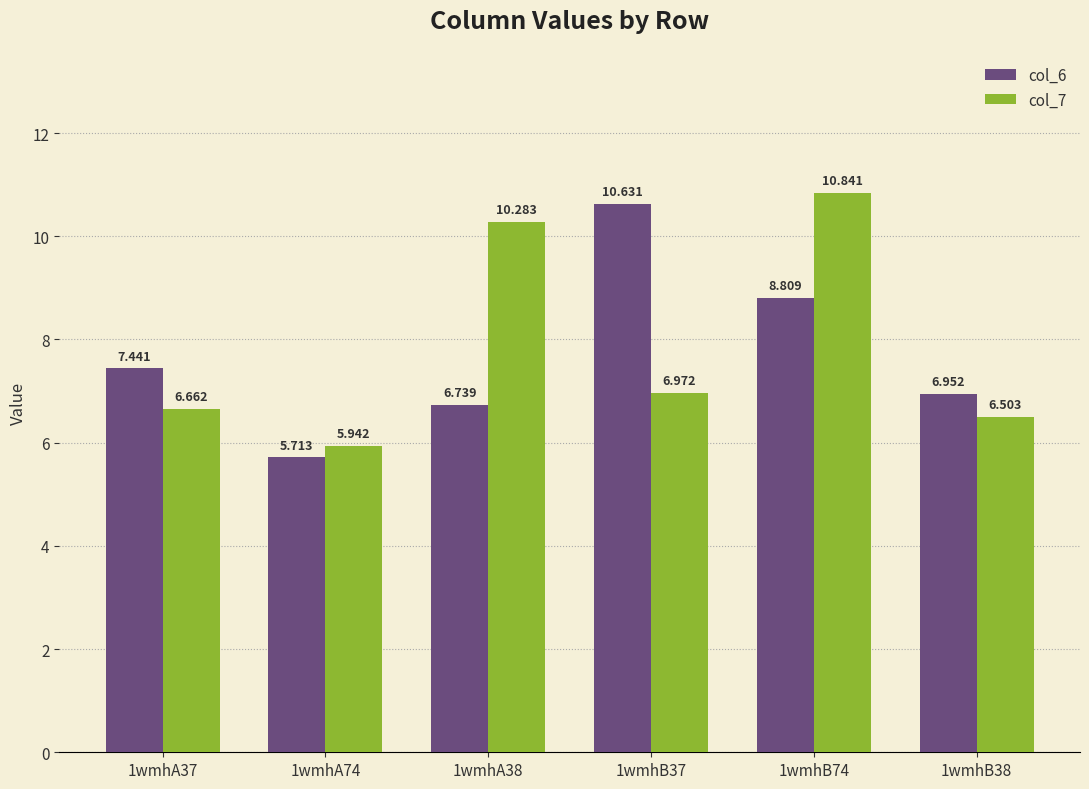

Is the value of col_7 at 1wmhB37 greater than the value of col_6 at 1wmhA37?

No